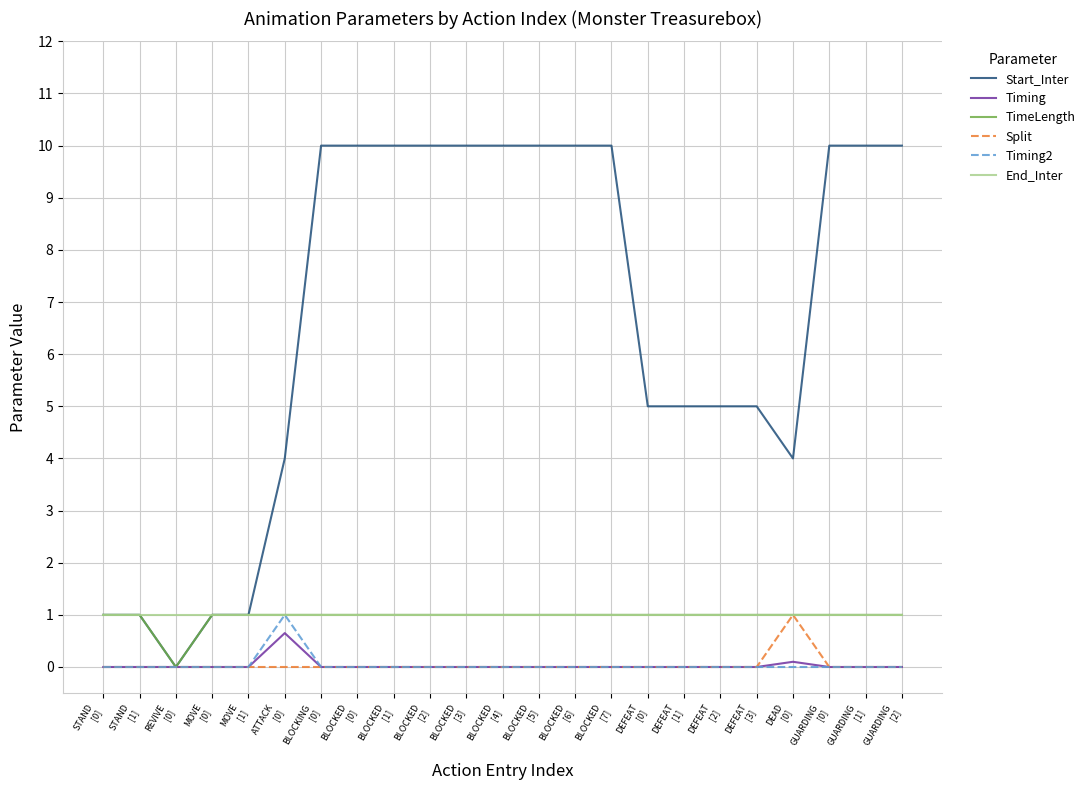

Is this an area chart (filled region under the line)?

No